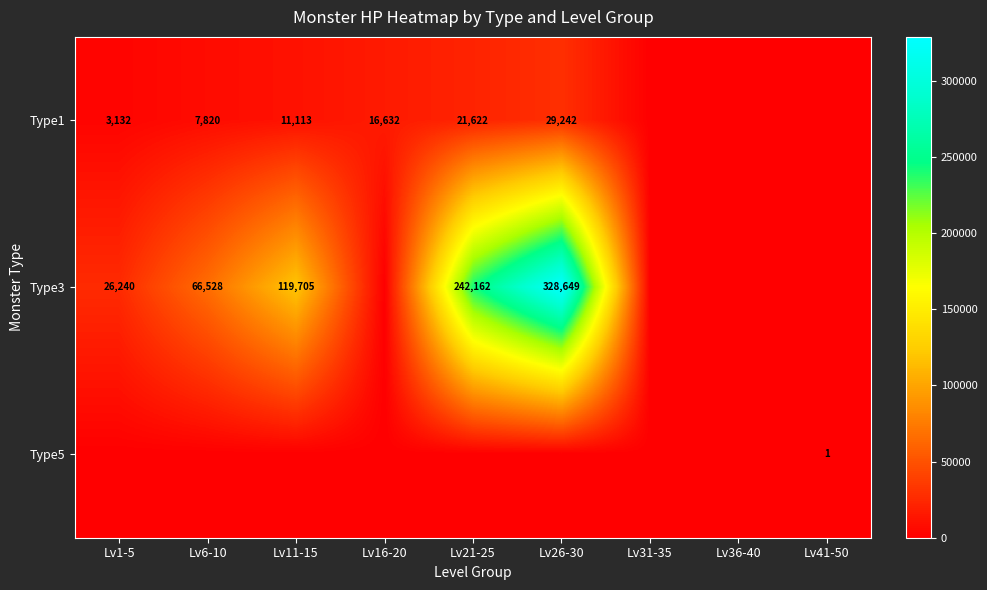

What is the difference between the highest and lowest values at Lv21-25?

242162.0